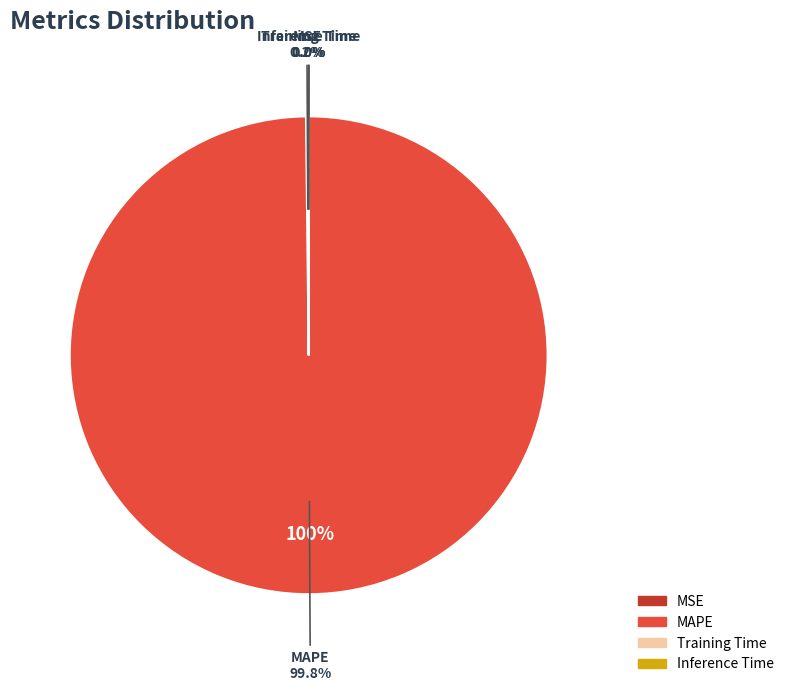

The Inference Time slice represents 0% of the pie. True or false?

True